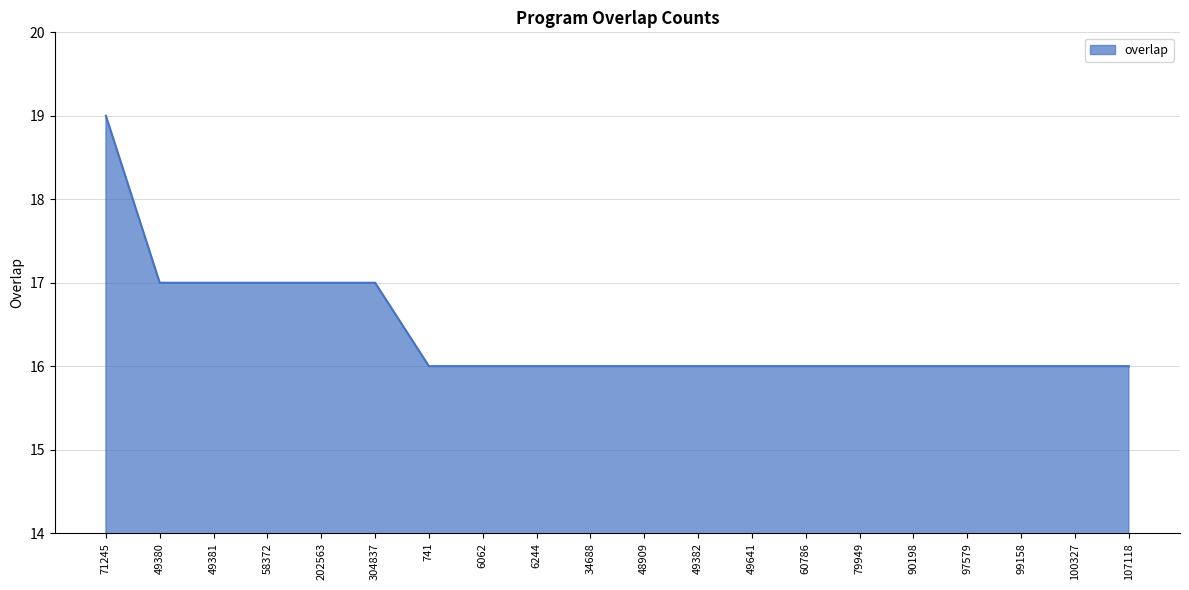

Which has a higher value, 60786 or 304837?

304837